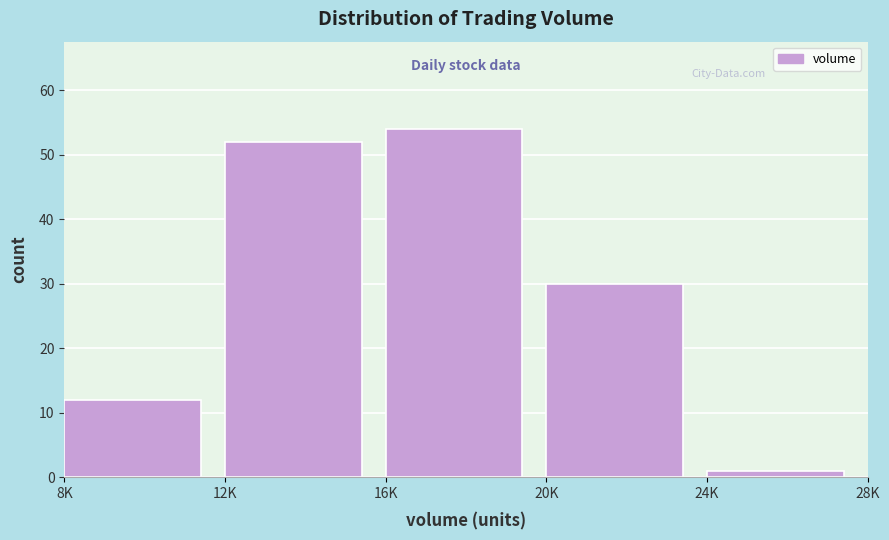

Reading right to left, what are all the values shown in this chart?

1	30	54	52	12